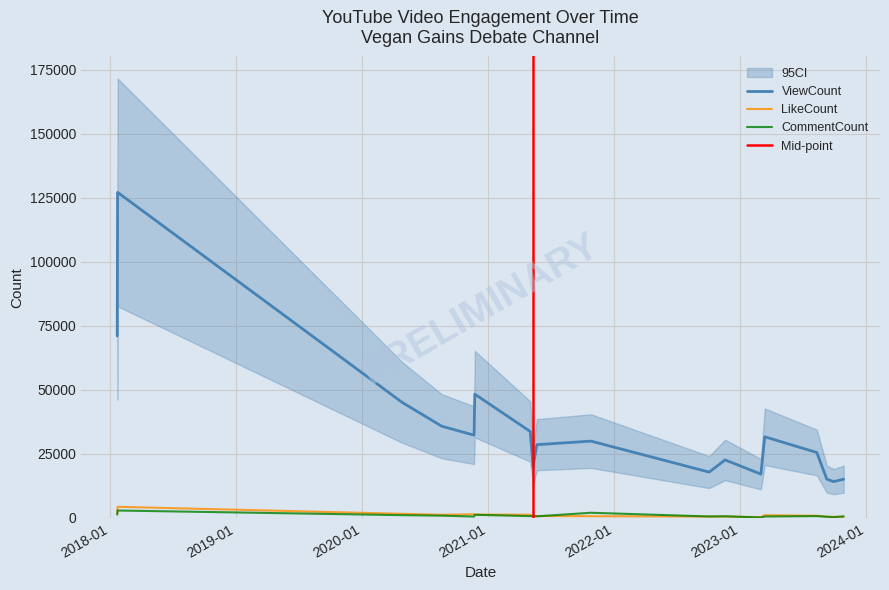

True or false: LikeCount and ViewCount intersect in this chart.

False